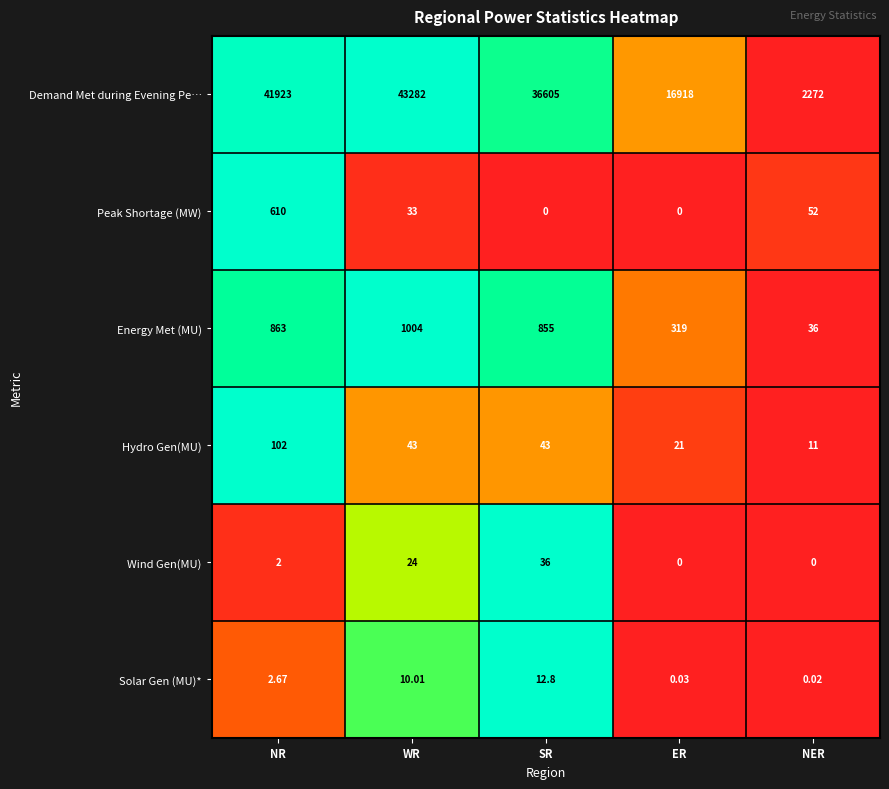

At which category does the chart reach its peak across all series?

WR